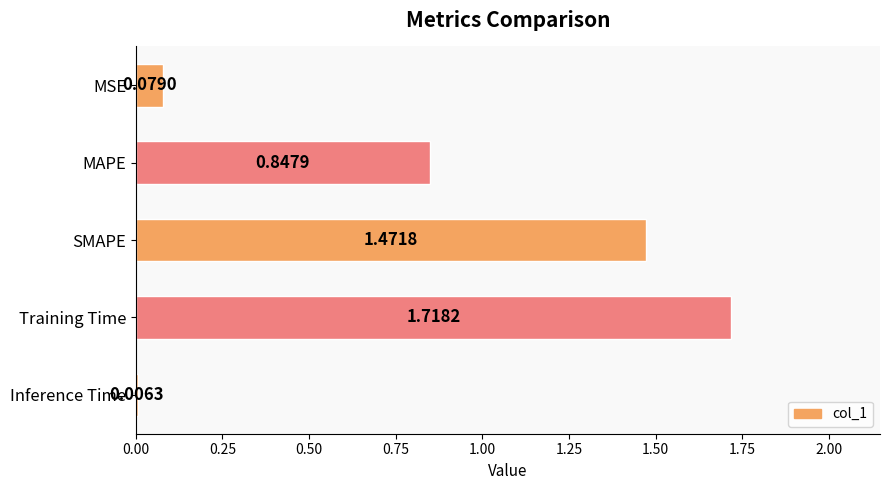

Where is the data nearest to the value 0?

Inference Time